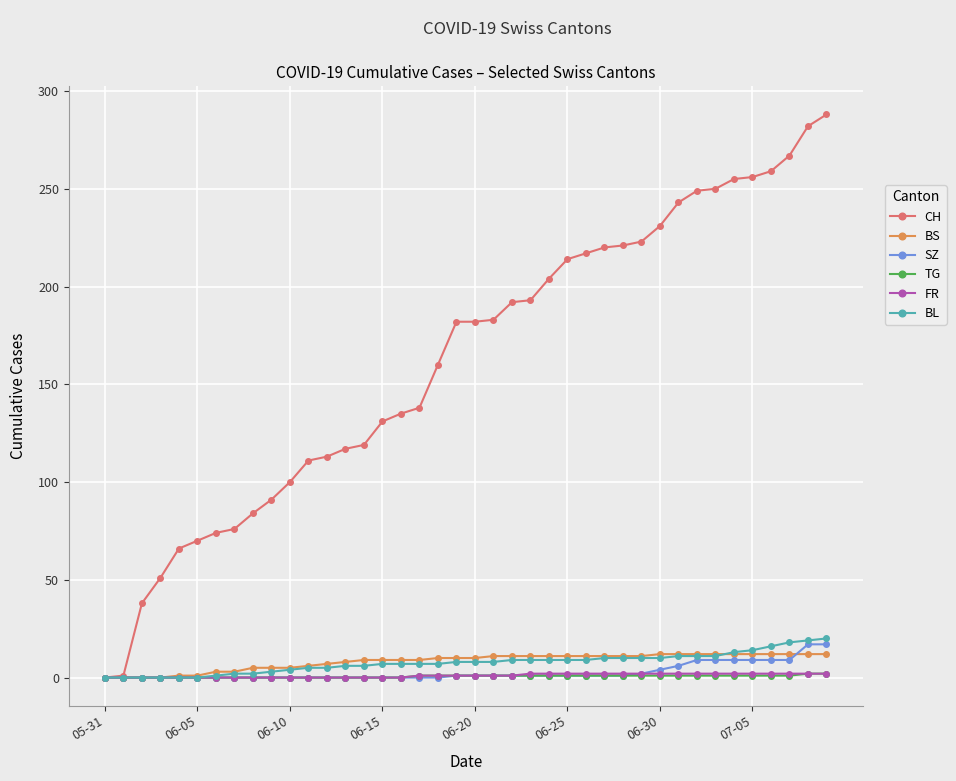

What is the highest value of the BL series?

20